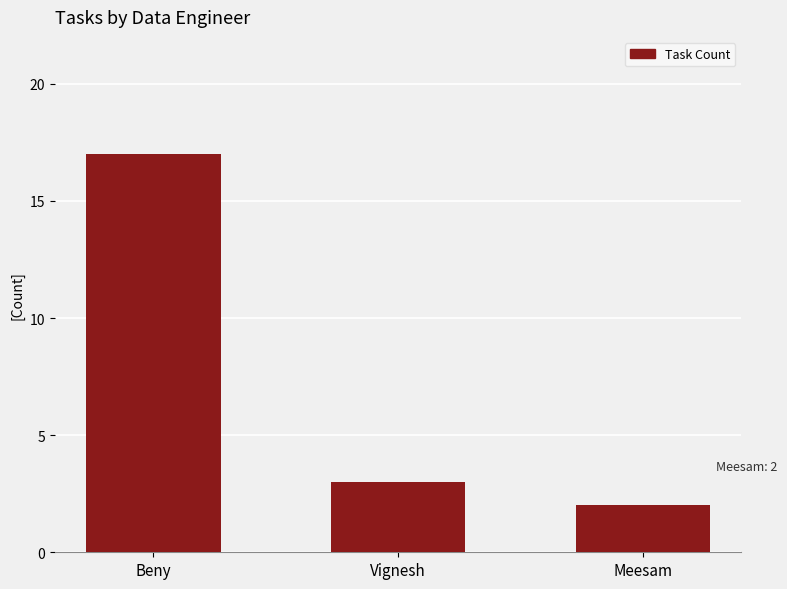

Rank the categories by value from highest to lowest.

Beny, Vignesh, Meesam